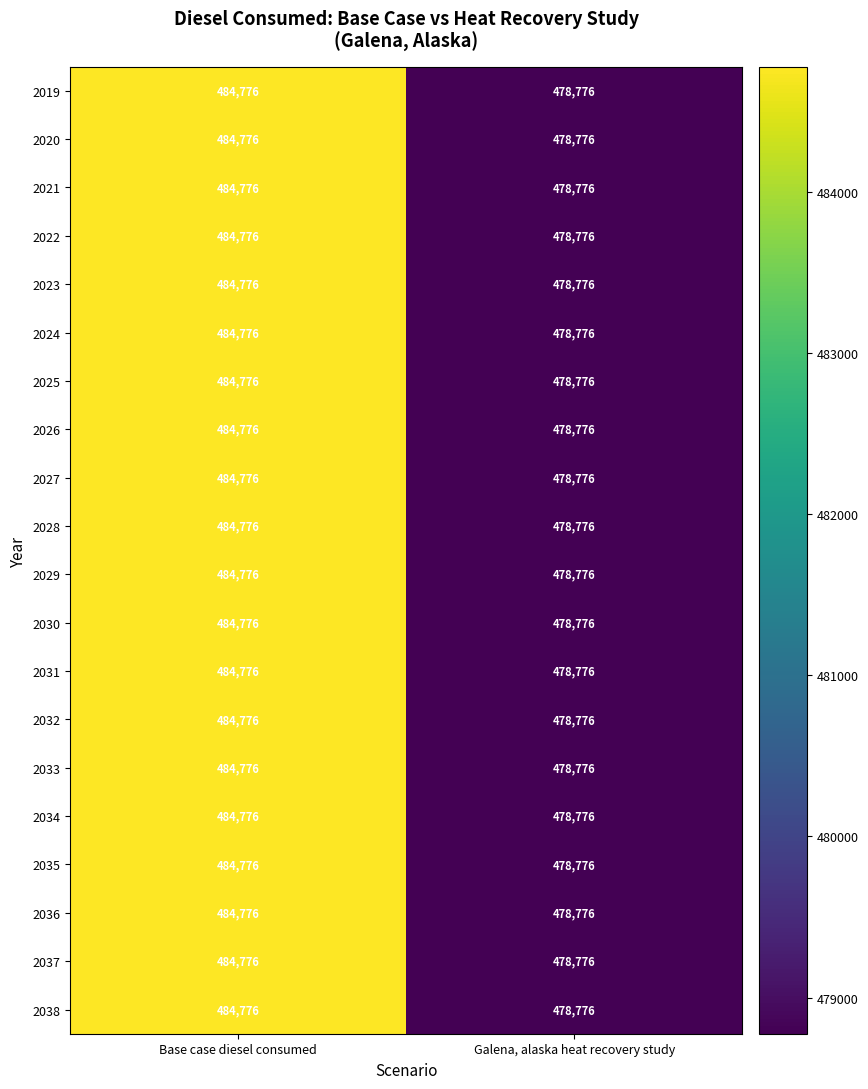

At how many categories does at least one series exceed 484125?

1